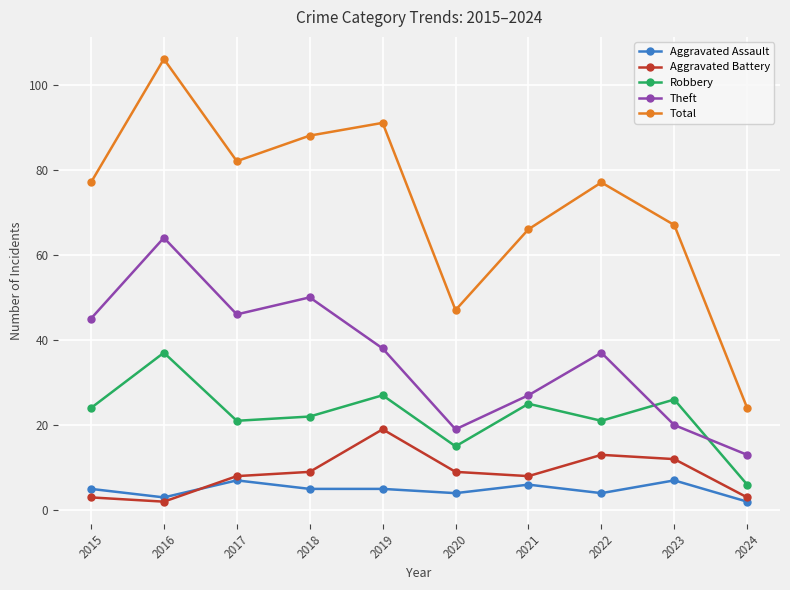

How many data points does each series have?

10